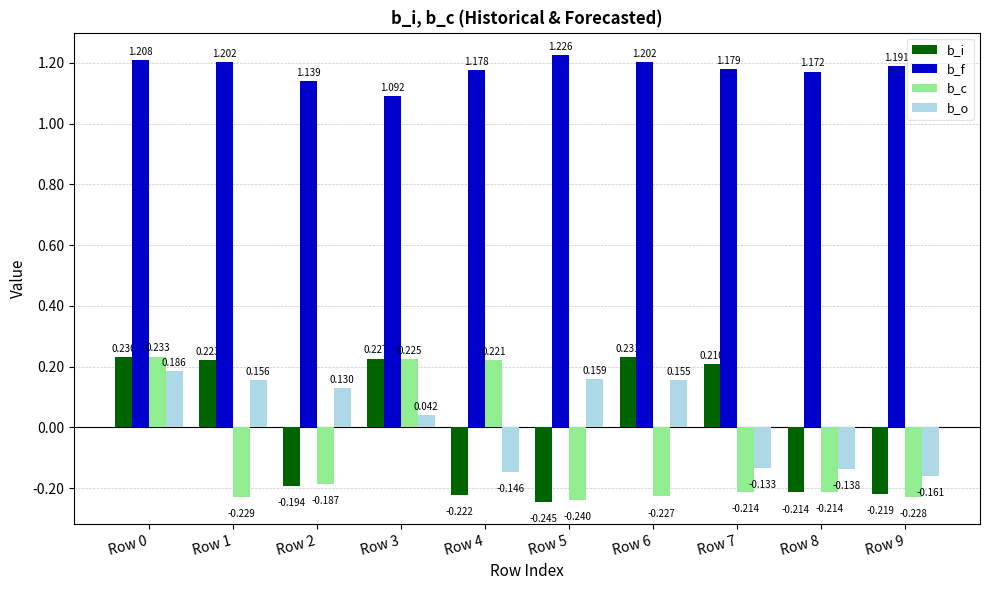

Between Row 5 and Row 8, which series saw the biggest shift?

b_o